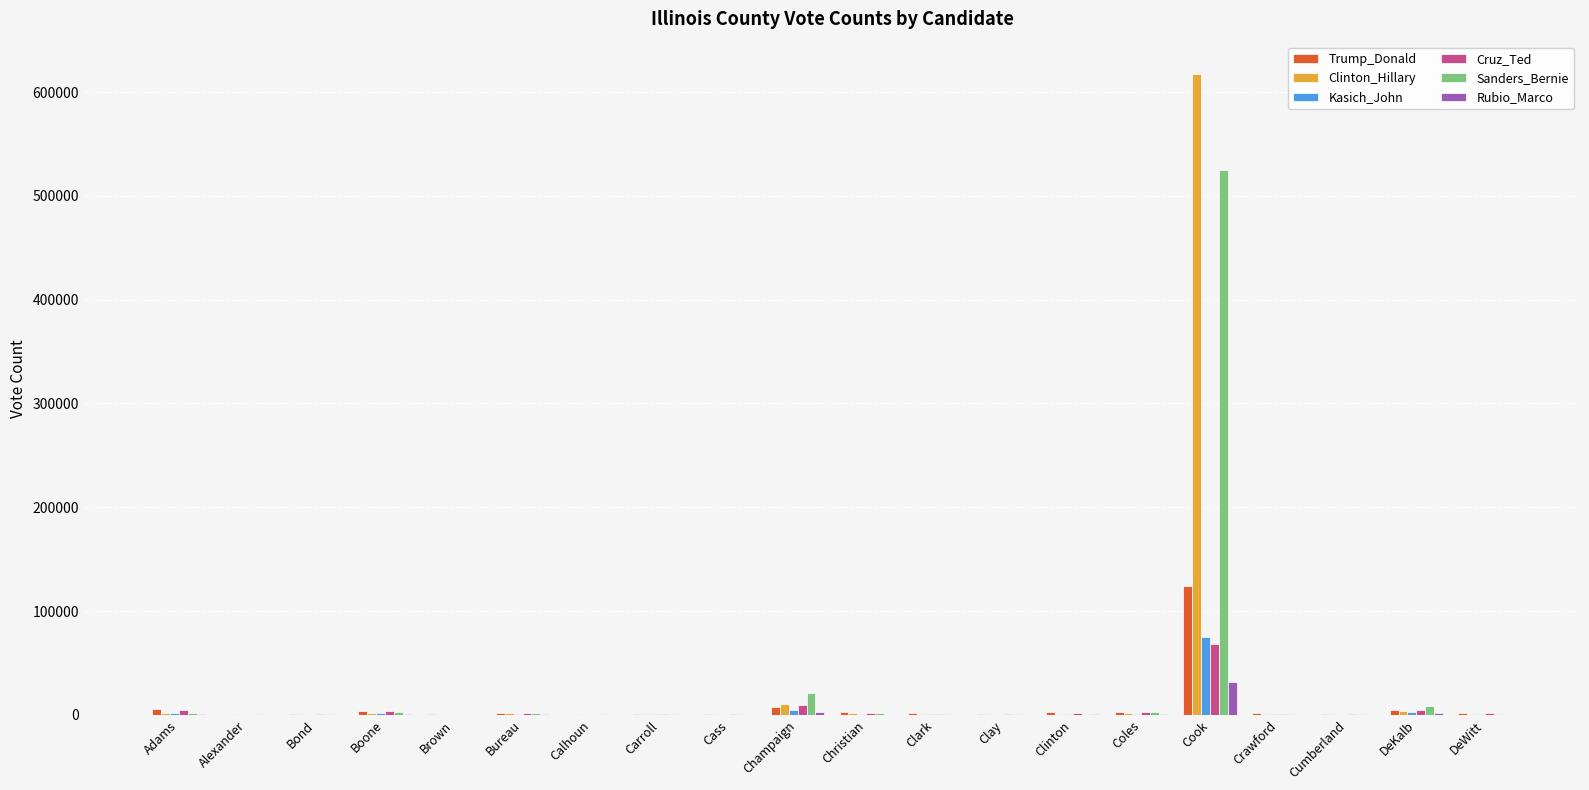

What are all the series names shown in the legend?

Trump_Donald, Clinton_Hillary, Kasich_John, Cruz_Ted, Sanders_Bernie, Rubio_Marco